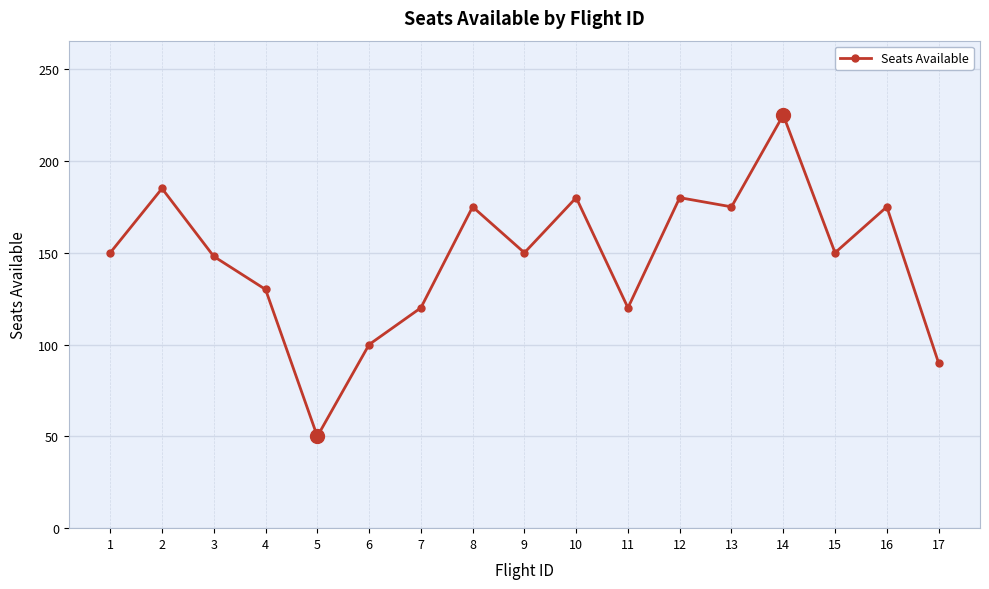

What is the average value?

147